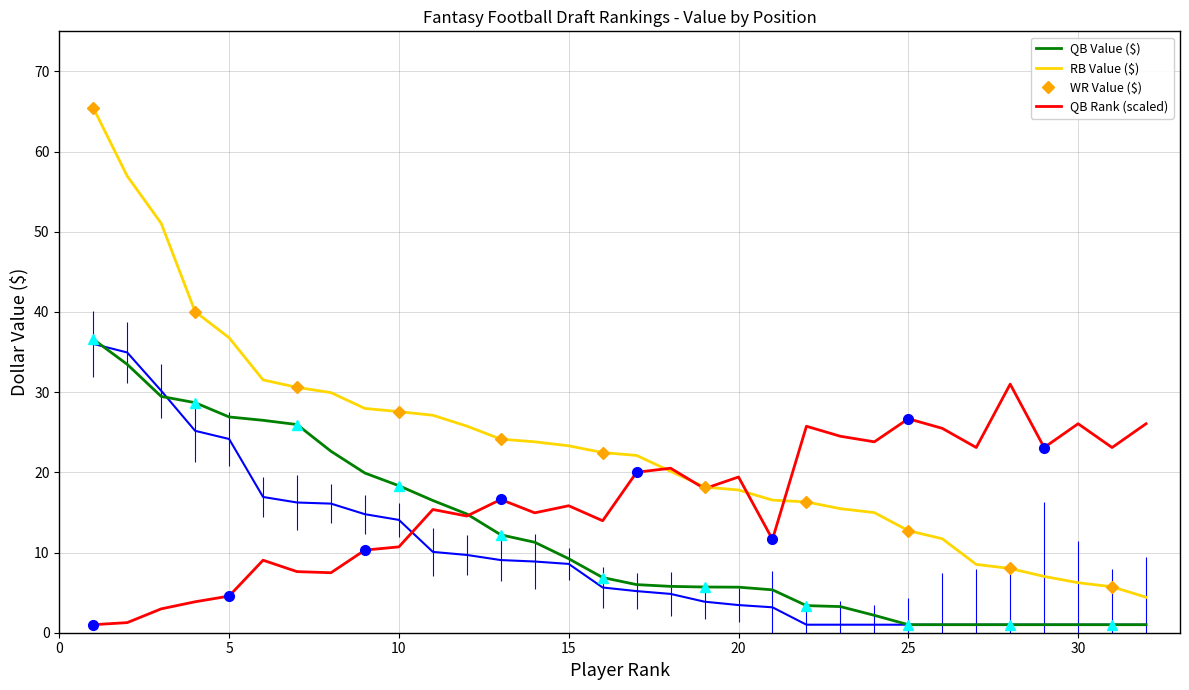

What is the smallest value displayed?

1.0